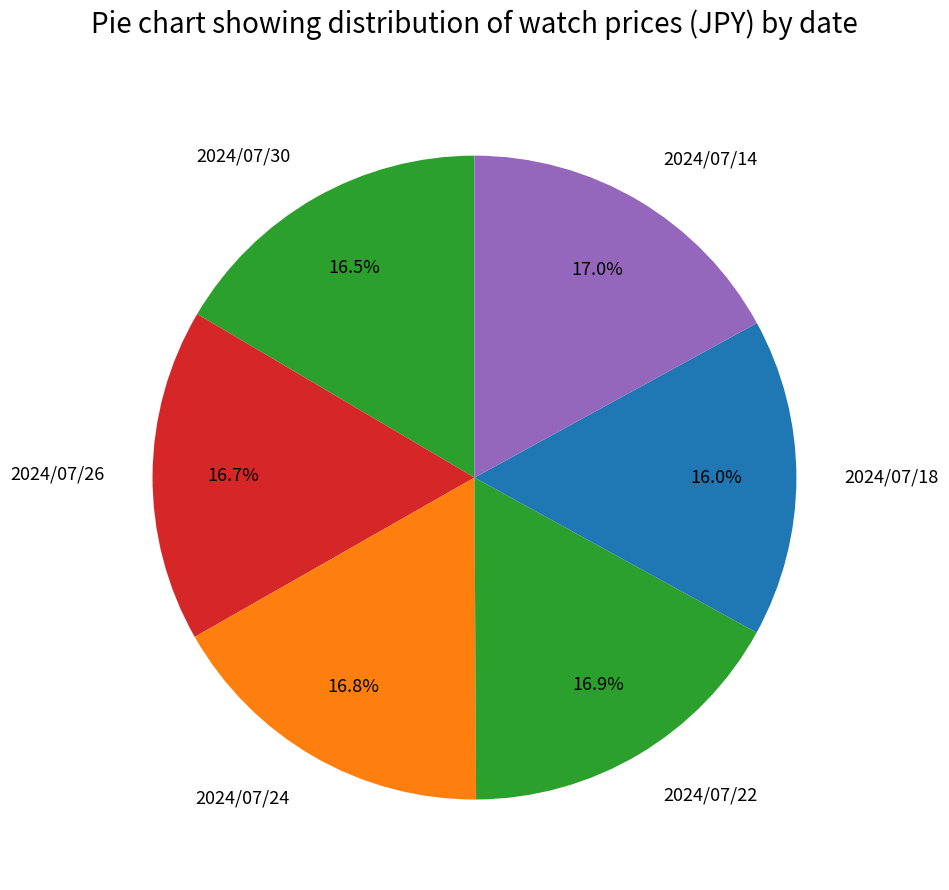

How many slices are in this pie chart?

6